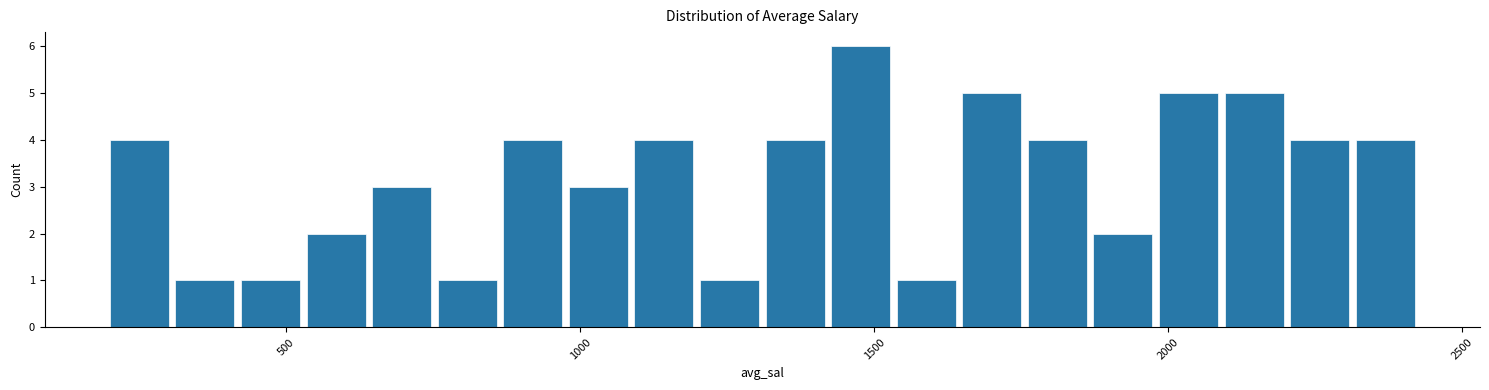

Around what value on the x-axis is the tallest bar? Give the approximate position of its centre, as read against the axis.

1500